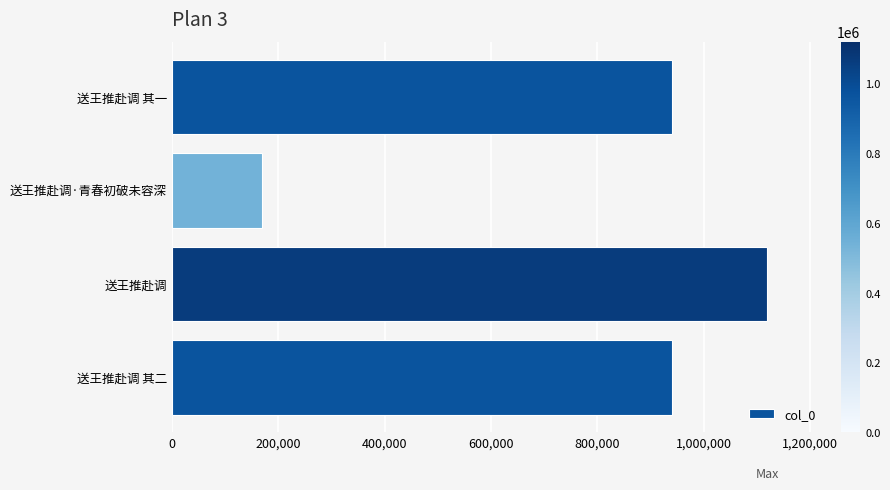

What is the difference between the maximum and minimum values?

949137